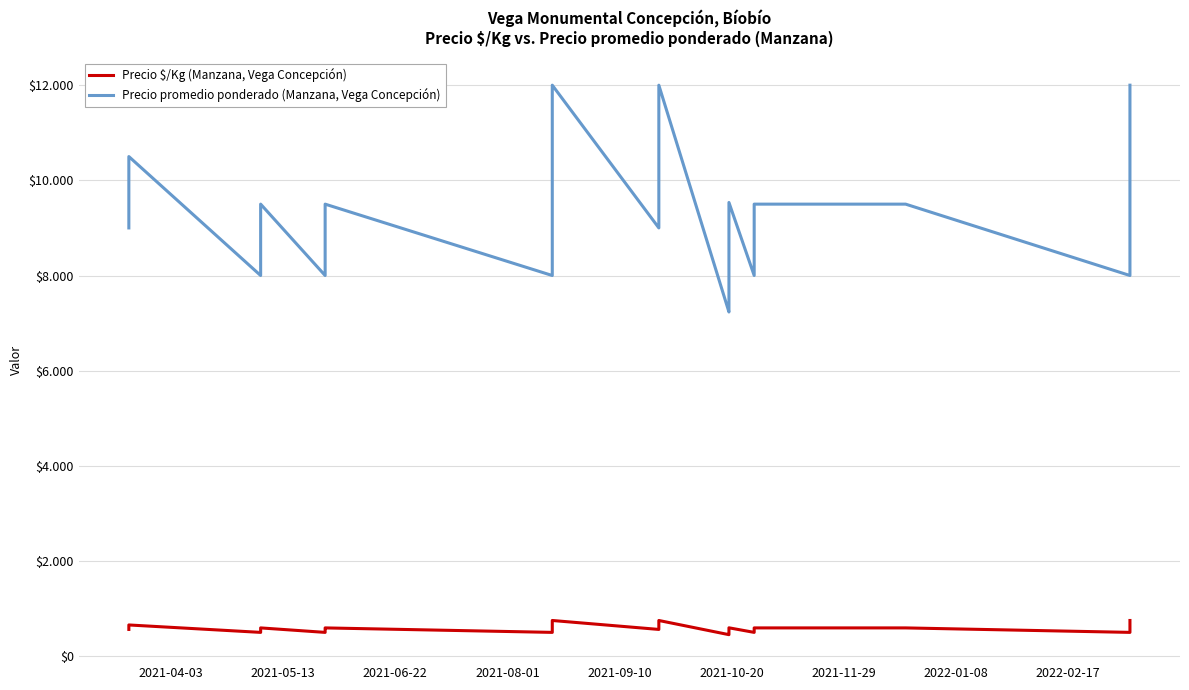

What is the average value of the Precio promedio ponderado (Manzana, Vega Concepción) series?

9086